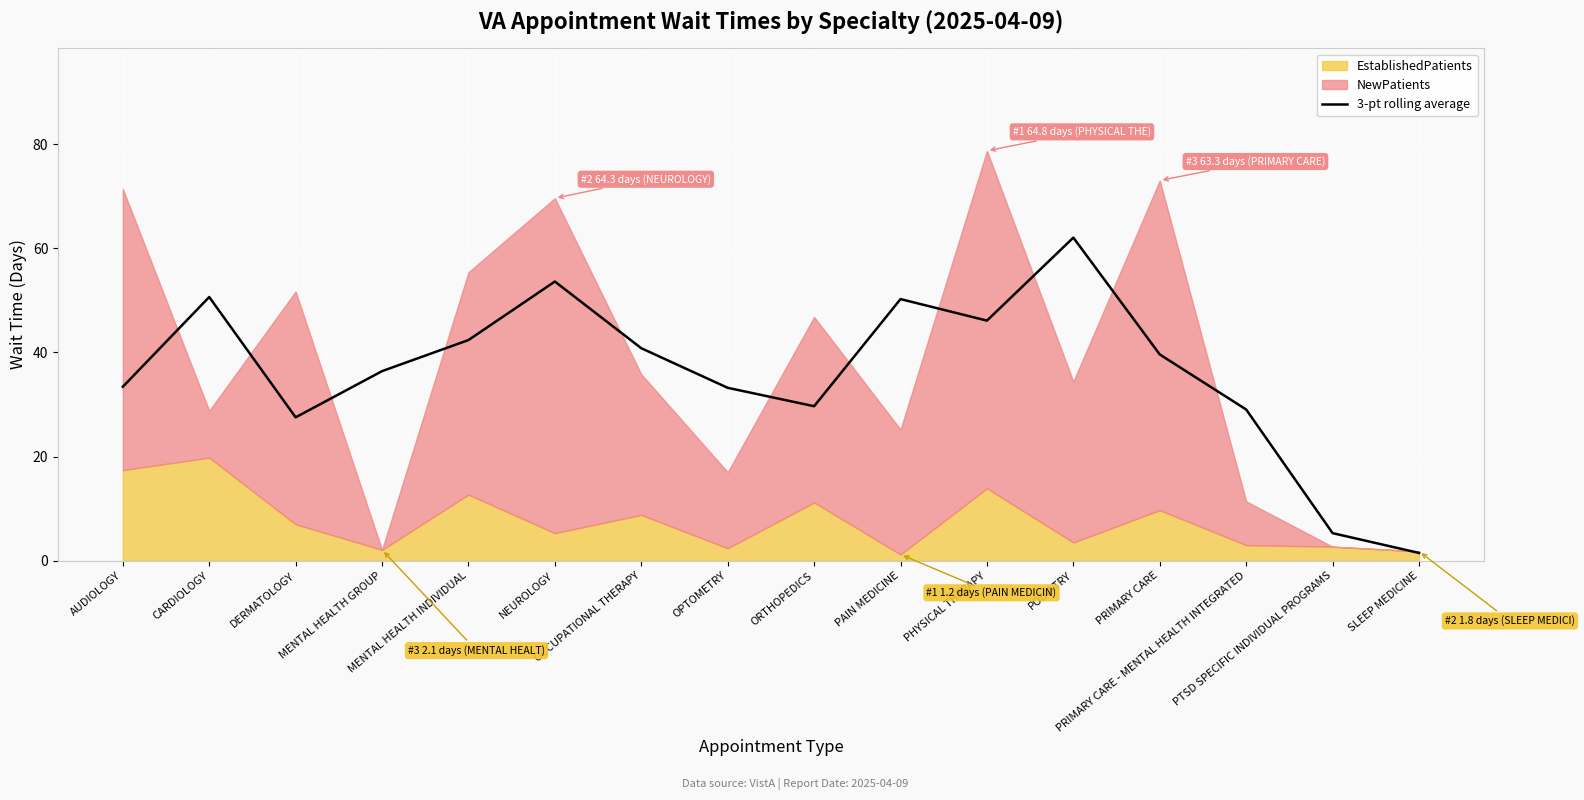

How many data points are above 39?

8